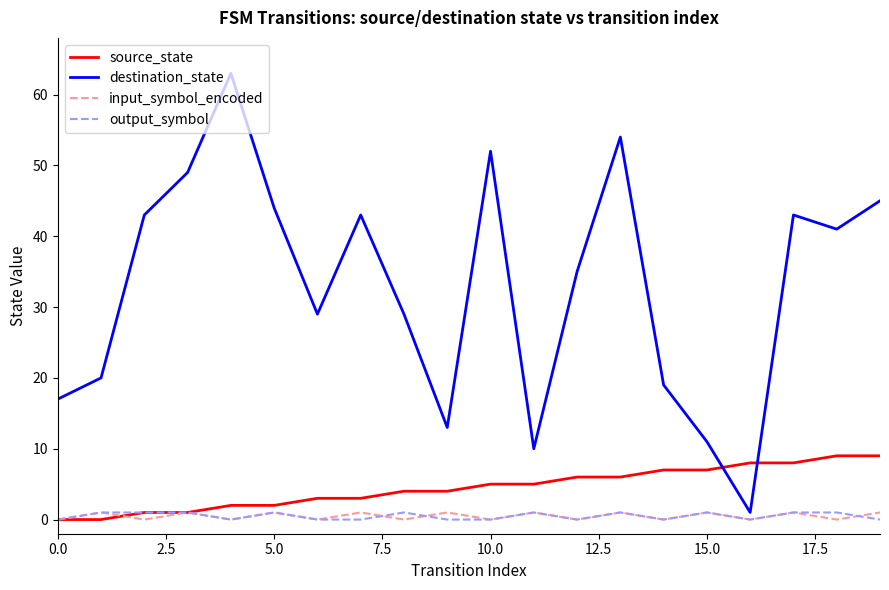

How many times do source_state and destination_state cross each other?

2